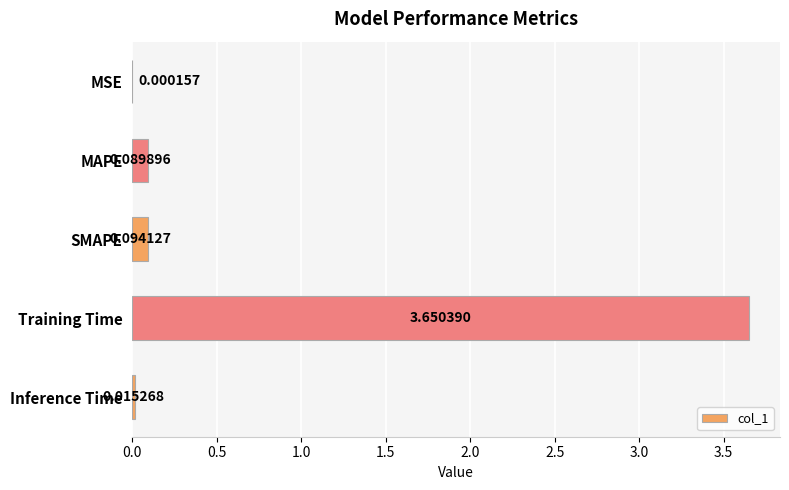

Where is the data nearest to the value 1?

SMAPE